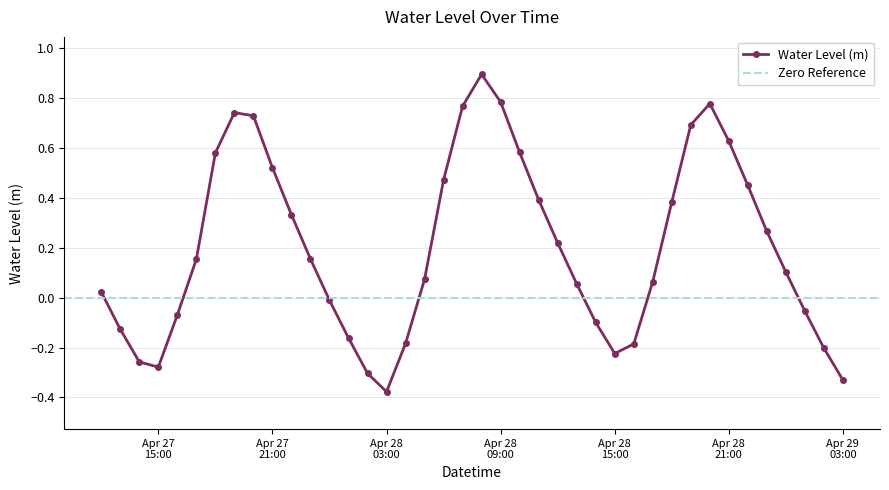

What is the maximum value for Water Level (m)?

0.9